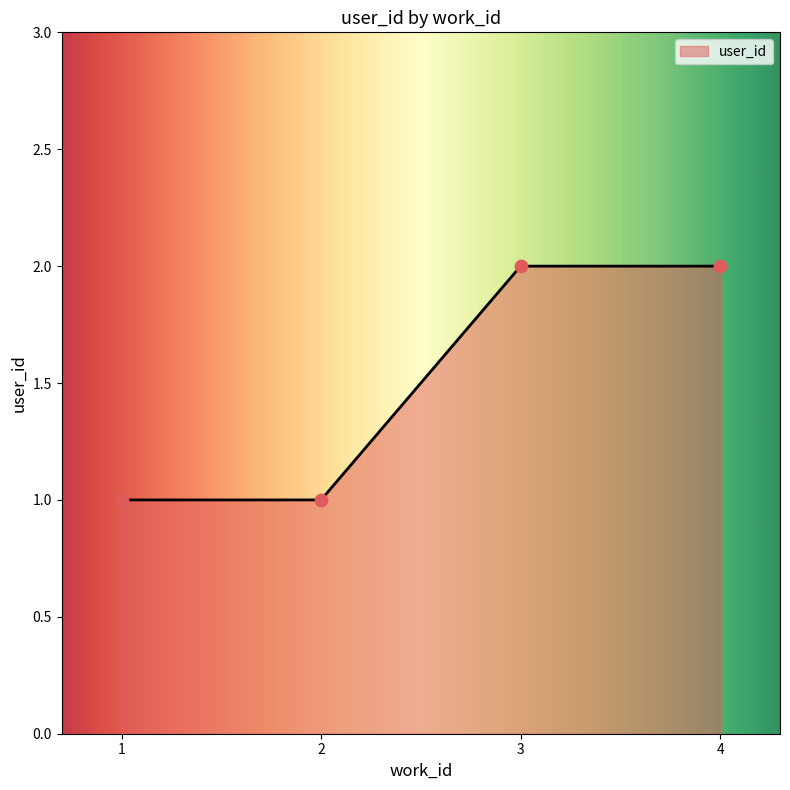

What is the ratio of the value at 2 to the value at 4?

0.5